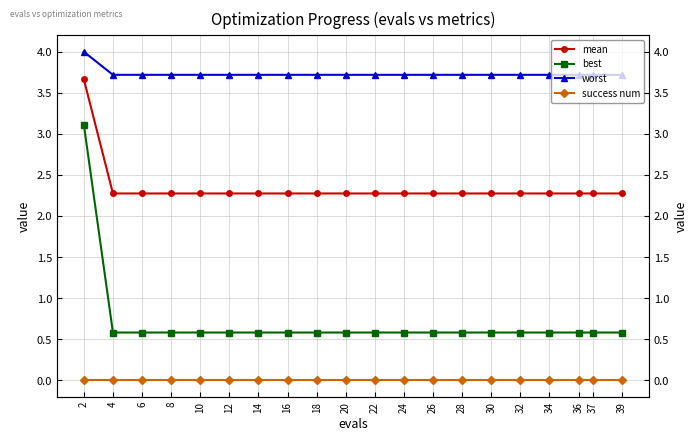

True or false: mean and best cross at least once.

False